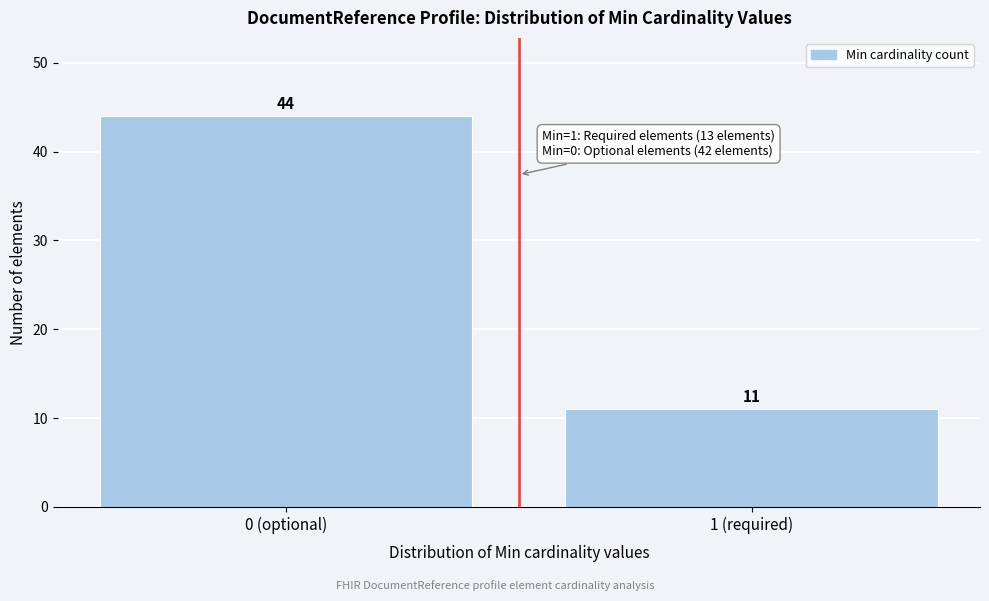

Reading right to left, extract all data points from this chart.

11	44